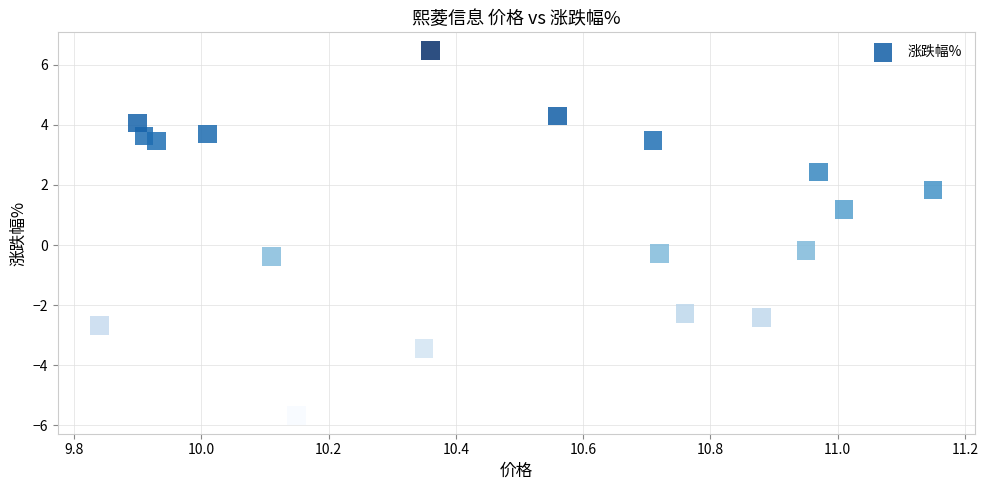

What is the range of X values (max minus min)?

1.3